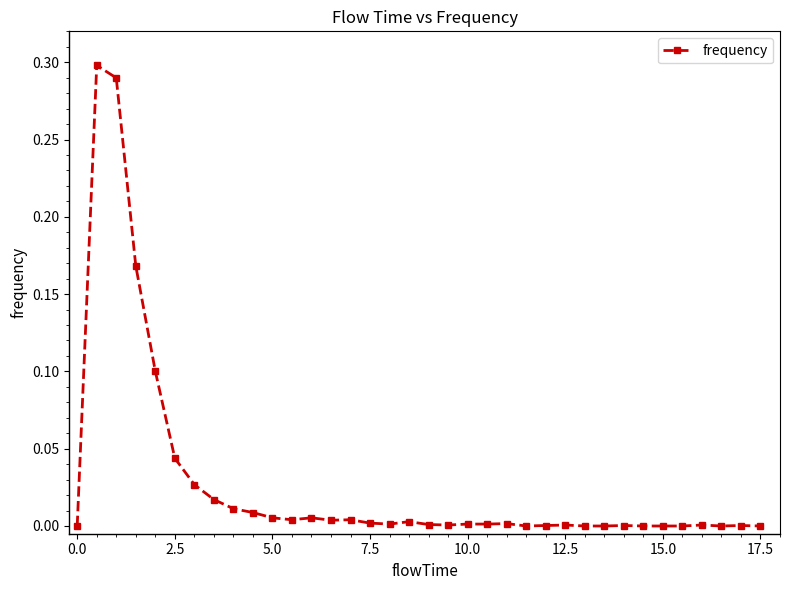

How many data points does each series have?

36